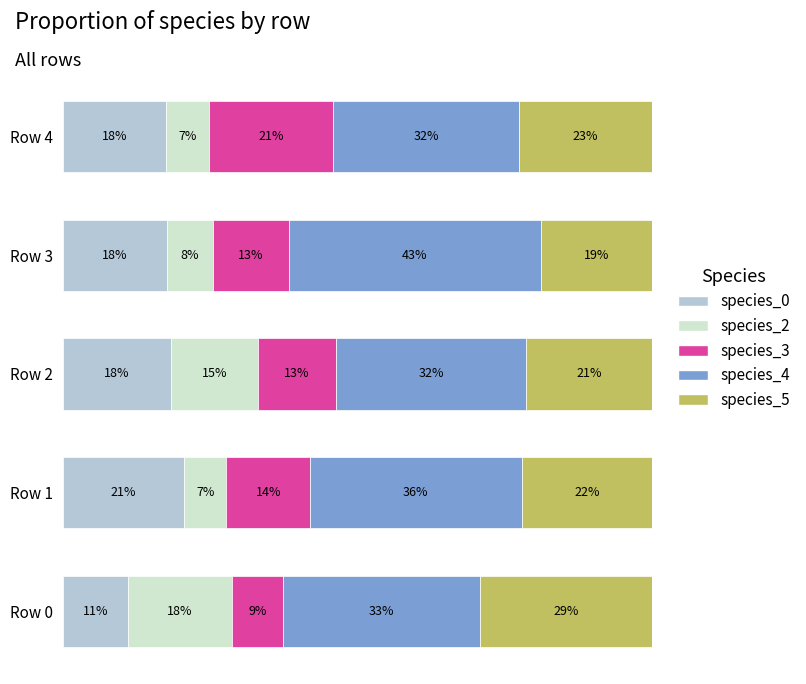

Reading left to right, list all the values displayed in this chart.

species_0: 0.1	0.2	0.2	0.2	0.2
species_2: 0.2	0.1	0.1	0.1	0.1
species_3: 0.1	0.1	0.1	0.1	0.2
species_4: 0.3	0.4	0.3	0.4	0.3
species_5: 0.3	0.2	0.2	0.2	0.2